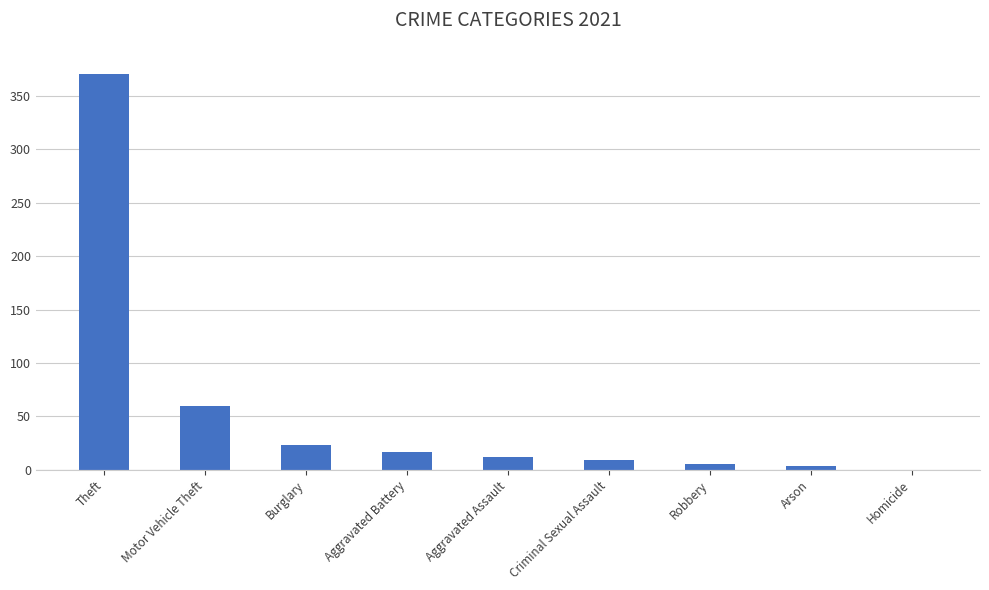

True or false: the data shows 35 at Burglary.

False